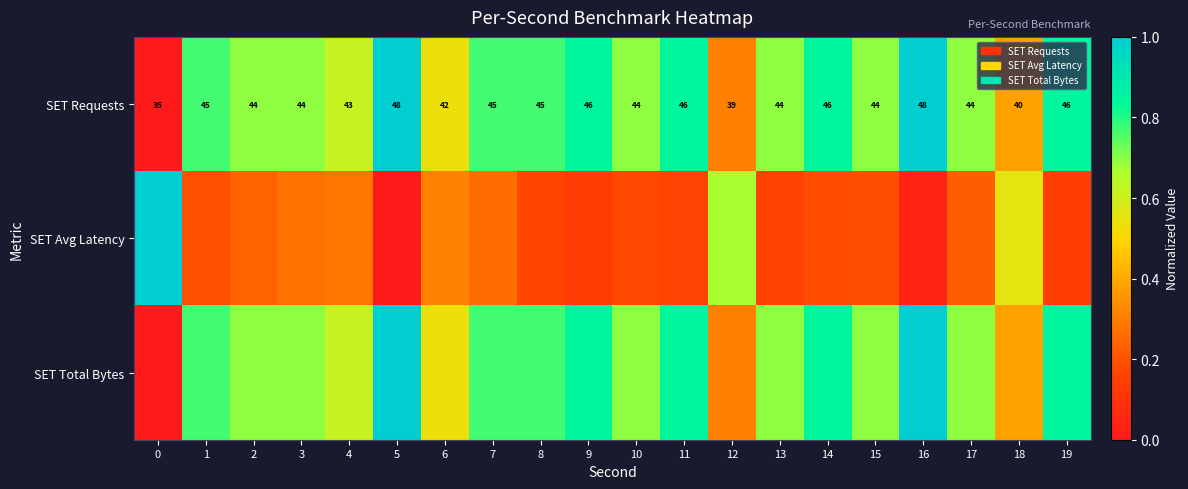

What is the average value of the SET Avg Latency series?

0.3